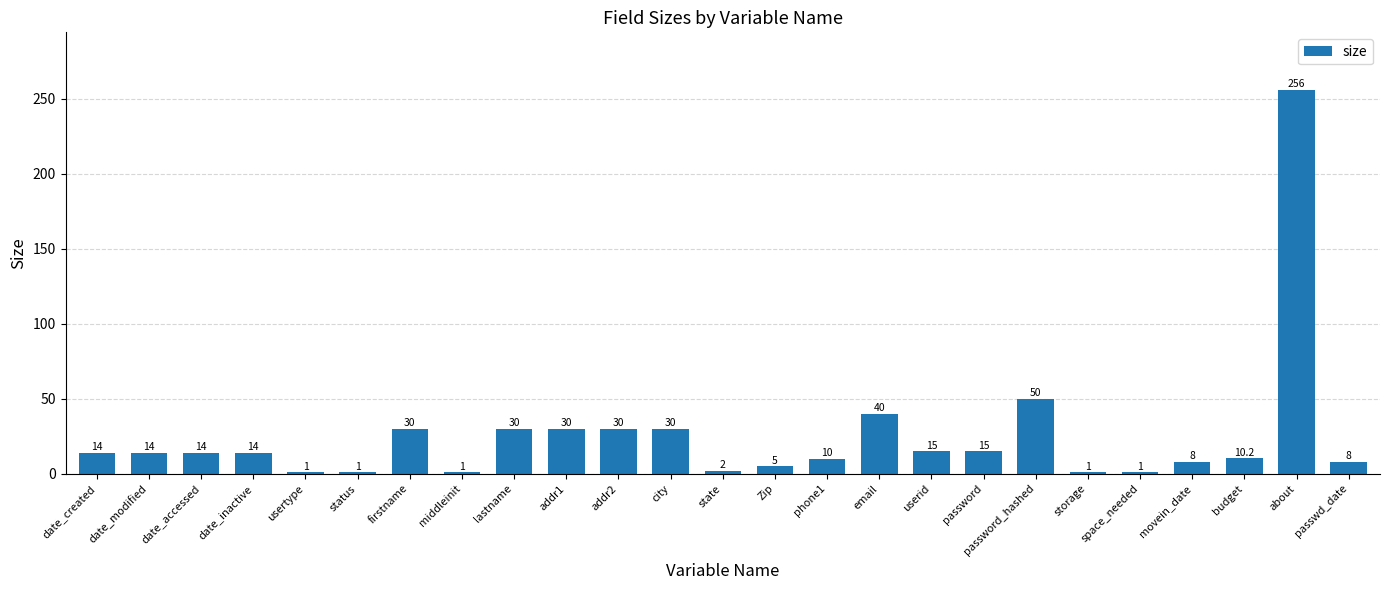

How many distinct data groups are displayed?

1